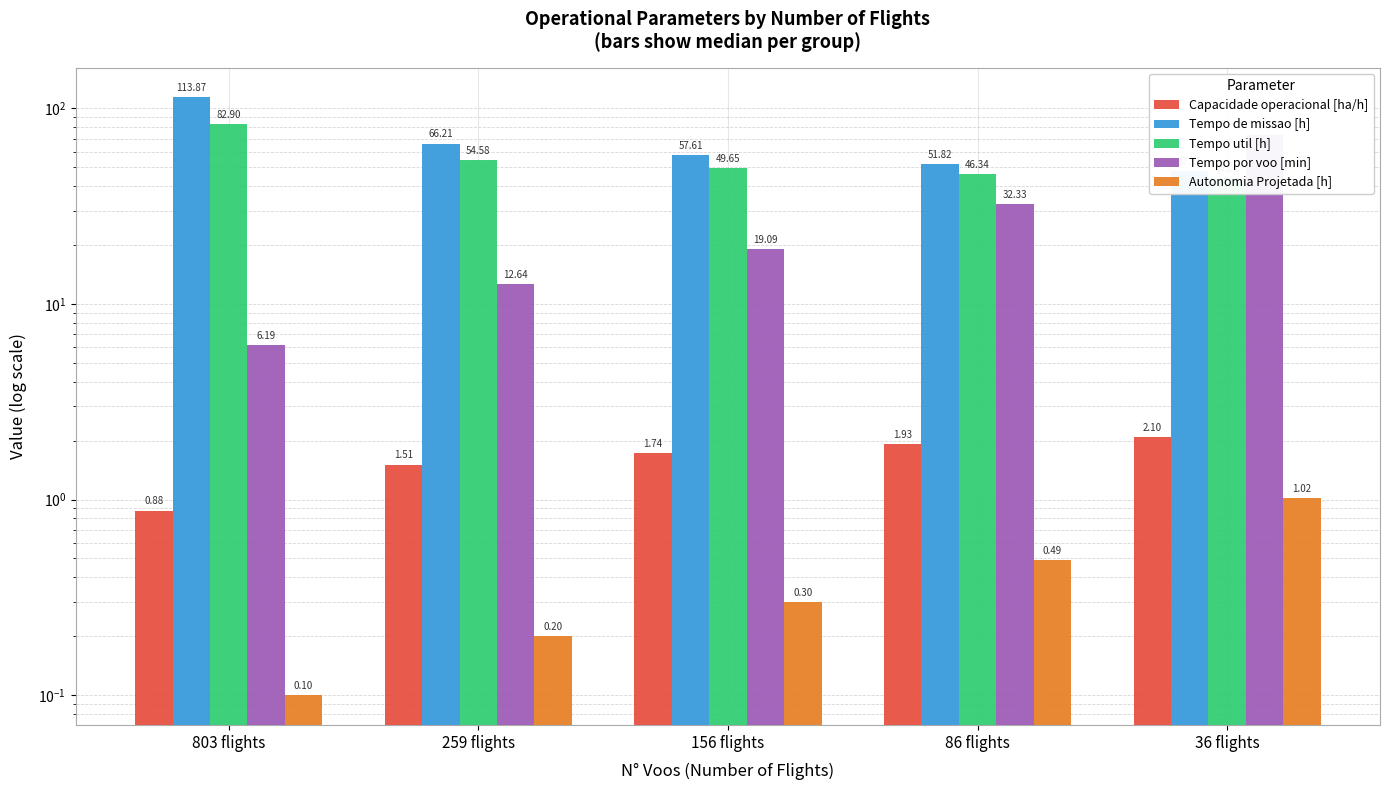

Reading right to left, extract all data points from this chart.

Capacidade operacional [ha/h]: 2.1	1.9	1.7	1.5	0.9
Tempo de missao [h]: 47.7	51.8	57.6	66.2	113.9
Tempo util [h]: 44.0	46.3	49.6	54.6	82.9
Tempo por voo [min]: 73.3	32.3	19.1	12.6	6.2
Autonomia Projetada [h]: 1.0	0.5	0.3	0.2	0.1